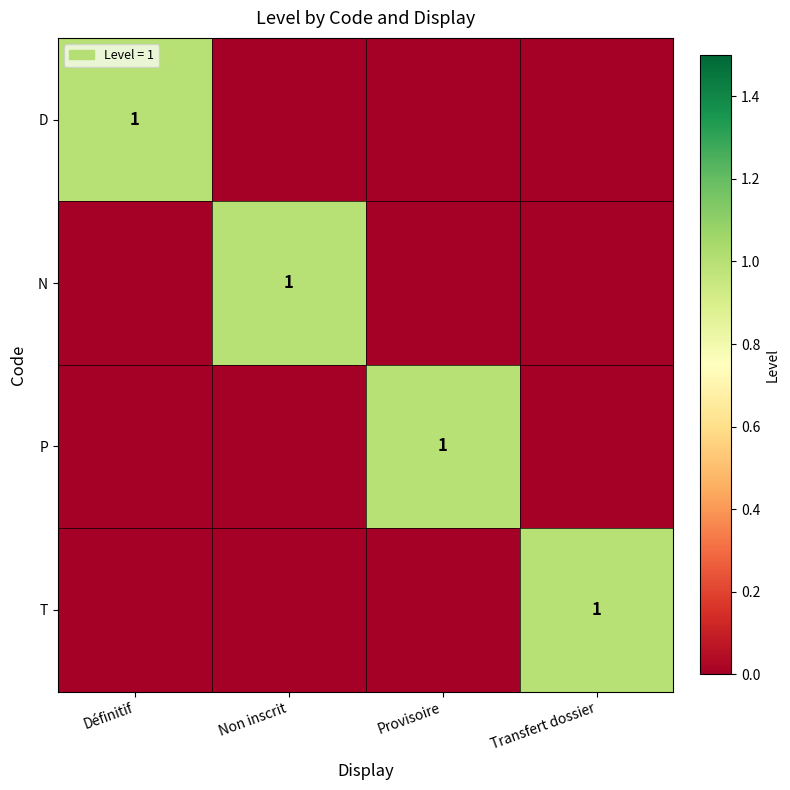

True or false: N has a value of 2 at Non inscrit.

False